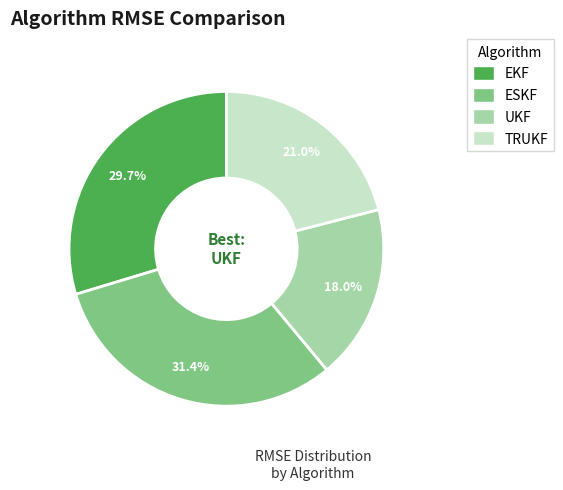

The EKF slice represents 35% of the pie. True or false?

False